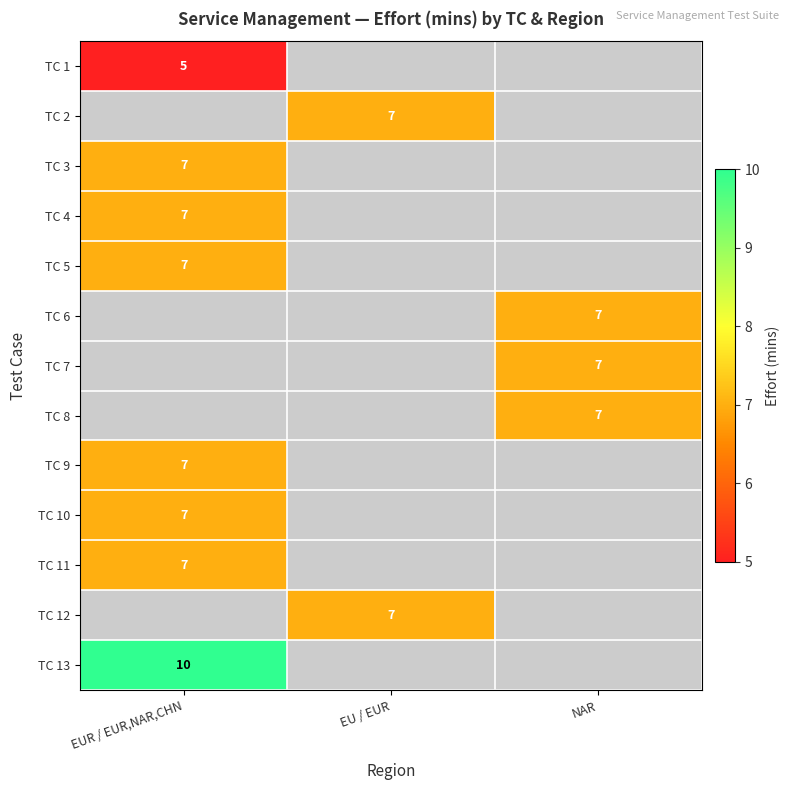

The TC 4 series shows 10 at EUR / EUR,NAR,CHN. True or false?

False